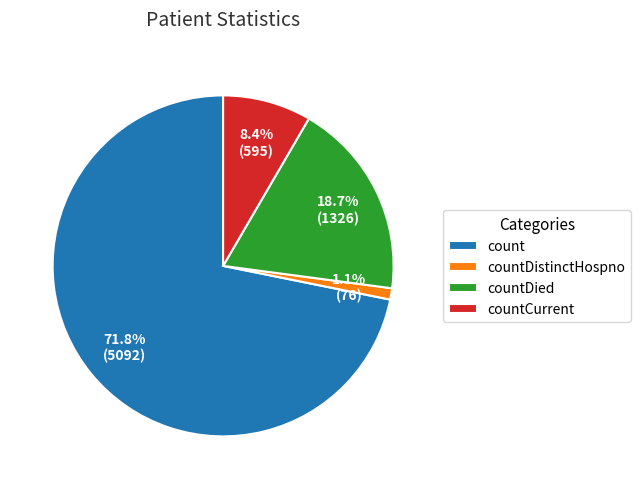

To the nearest percent, what percentage of the pie is count?

72%